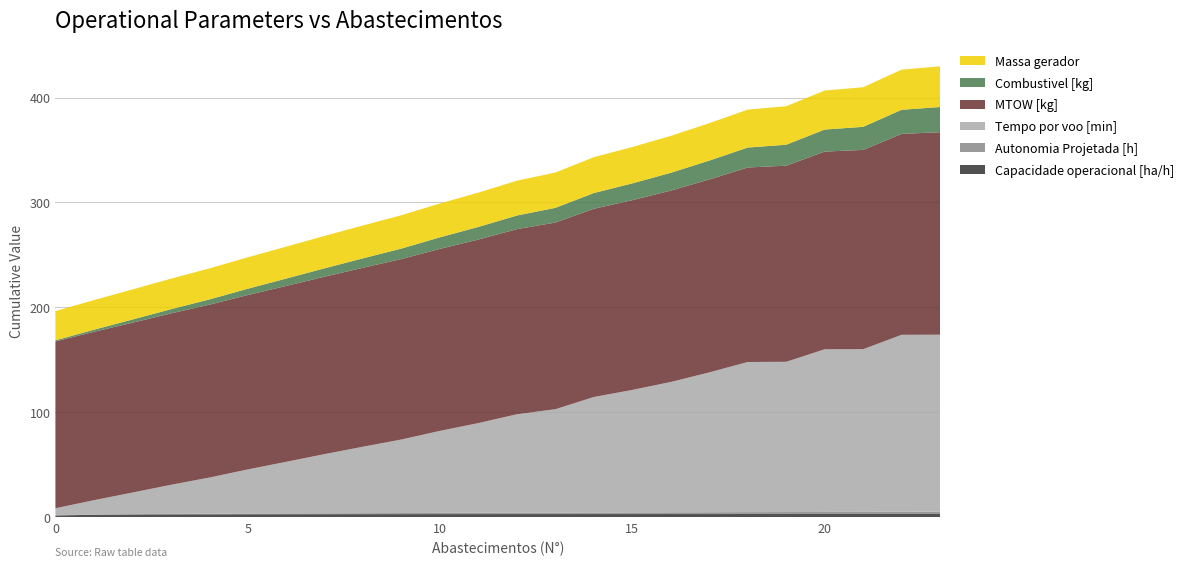

Reading left to right, what are all the values shown in this chart?

Capacidade operacional [ha/h]: 0=1.6	1=2.3	2=2.5	3=2.7	4=2.7	5=2.8	6=2.8	7=2.8	8=2.9	9=2.9	10=2.9	11=2.9	12=2.9	13=2.9	14=2.9	15=2.9	16=3.0	17=3.0	18=3.0	19=3.0	20=3.0	21=3.0	22=3.0	23=3.0
Autonomia Projetada [h]: 0=0.1	1=0.2	2=0.3	3=0.4	4=0.5	5=0.6	6=0.7	7=0.8	8=0.9	9=1.0	10=1.1	11=1.2	12=1.3	13=1.4	14=1.5	15=1.6	16=1.6	17=1.7	18=1.8	19=1.9	20=2.0	21=2.0	22=2.1	23=2.2
Tempo por voo [min]: 0=6.7	1=13.7	2=20.6	3=27.7	4=34.5	5=42.1	6=49.2	7=56.4	8=63.4	9=70.1	10=78.2	11=85.6	12=93.9	13=98.6	14=110.1	15=116.8	16=124.3	17=133.3	18=143.1	19=143.2	20=155.1	21=155.1	22=168.7	23=168.8
MTOW [kg]: 0=159.1	1=160.5	2=162.0	3=163.4	4=164.8	5=166.3	6=167.7	7=169.2	8=170.6	9=172.1	10=173.6	11=175.0	12=176.5	13=178.0	14=179.5	15=180.9	16=182.4	17=183.9	18=185.5	19=187.0	20=188.5	21=190.0	22=191.6	23=193.1
Combustivel [kg]: 0=1.0	1=2.0	2=3.0	3=4.0	4=5.0	5=6.0	6=7.0	7=8.0	8=9.0	9=10.0	10=11.0	11=12.0	12=13.0	13=14.0	14=15.0	15=16.0	16=17.0	17=18.0	18=19.0	19=20.0	20=21.0	21=22.0	22=23.0	23=24.0
Massa gerador: 0=27.8	1=28.3	2=28.7	3=29.1	4=29.6	5=30.0	6=30.4	7=30.9	8=31.3	9=31.8	10=32.3	11=32.7	12=33.2	13=33.7	14=34.2	15=34.7	16=35.2	17=35.7	18=36.2	19=36.7	20=37.2	21=37.7	22=38.3	23=38.8